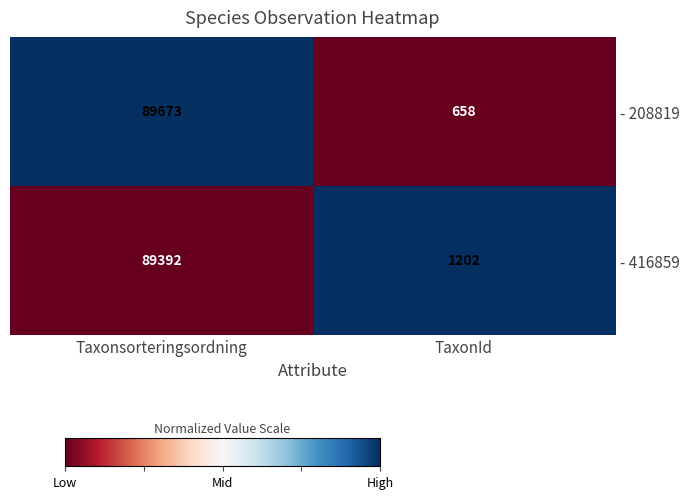

Which series has the widest spread of values?

- 208819